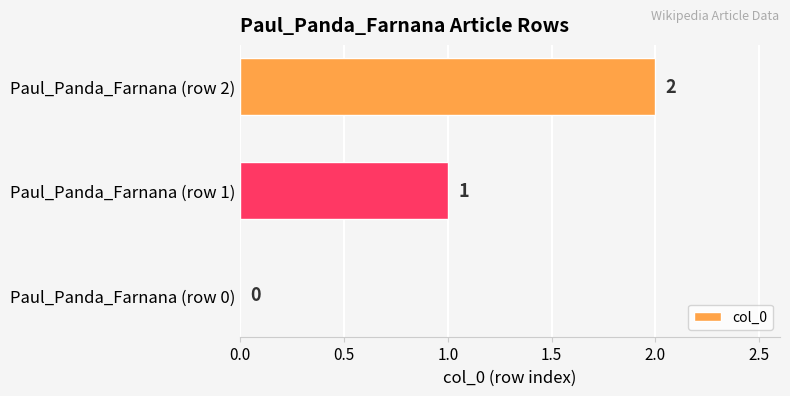

Does the chart contain stacked bars?

No